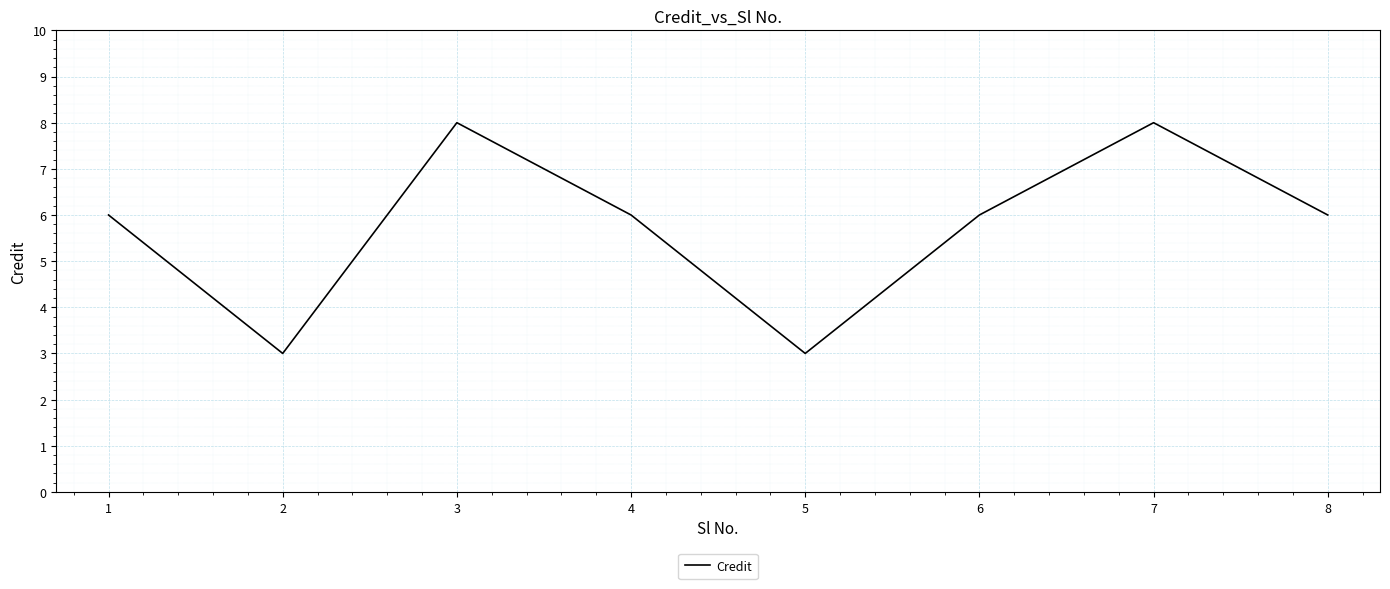

Which has a higher value, 4 or 5?

4